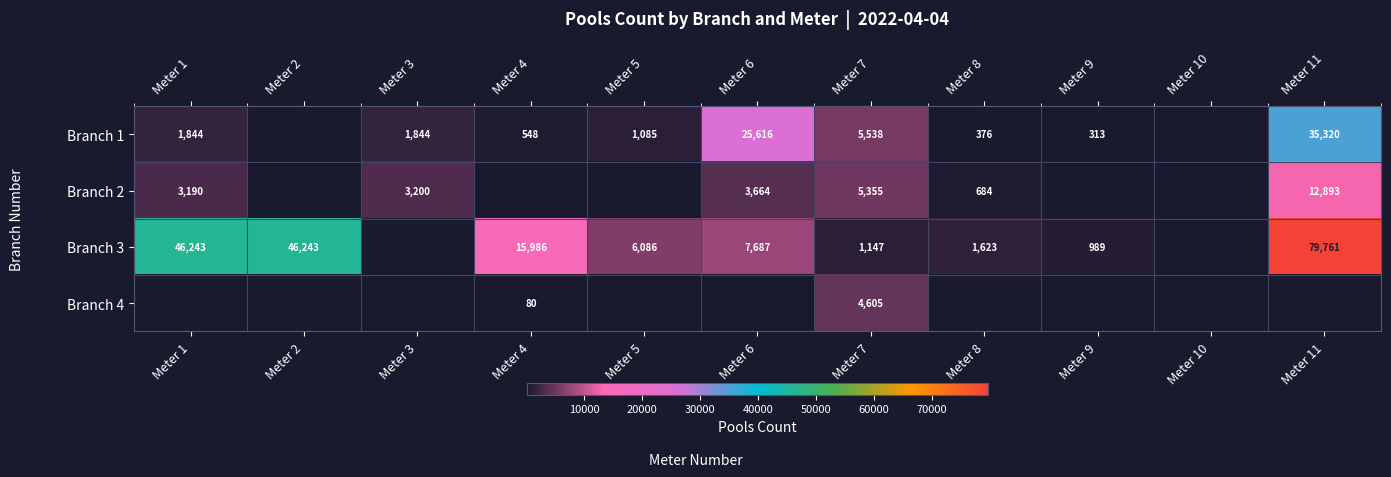

What is the spread (max minus min) of values at Meter 11?

79761